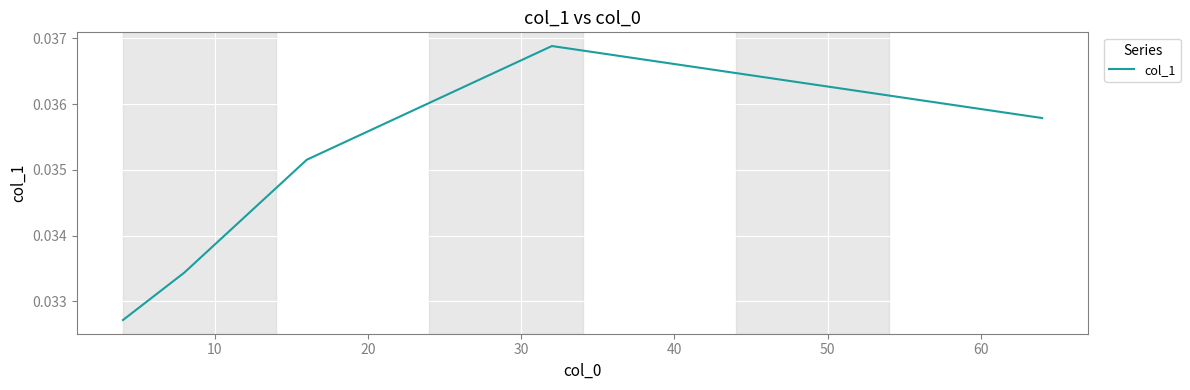

How many interior local peaks (higher than both neighbors) does the data have?

1